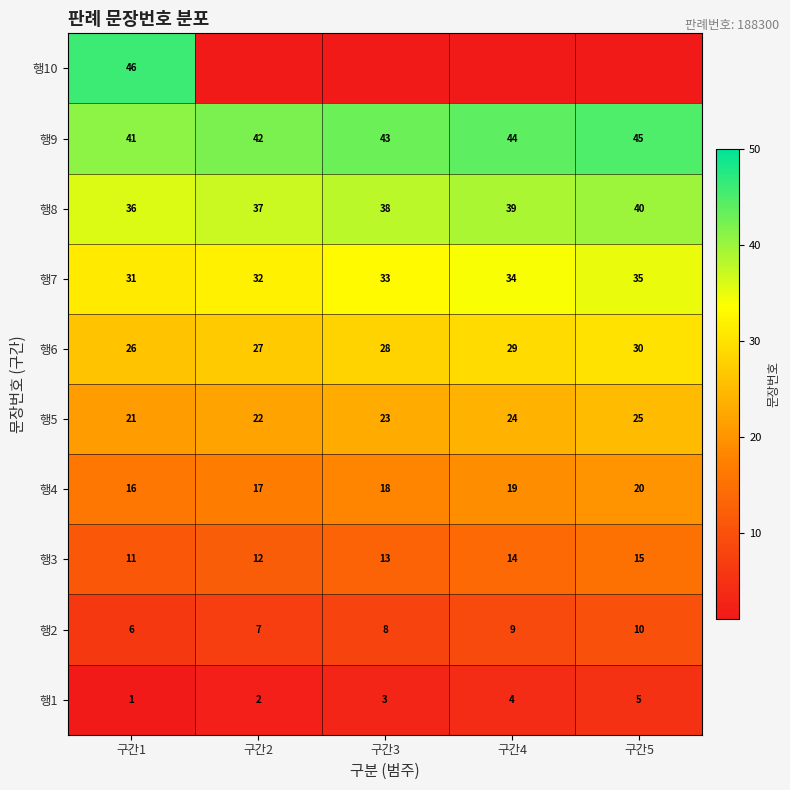

How many 행9 values are between 42 and 44?

3